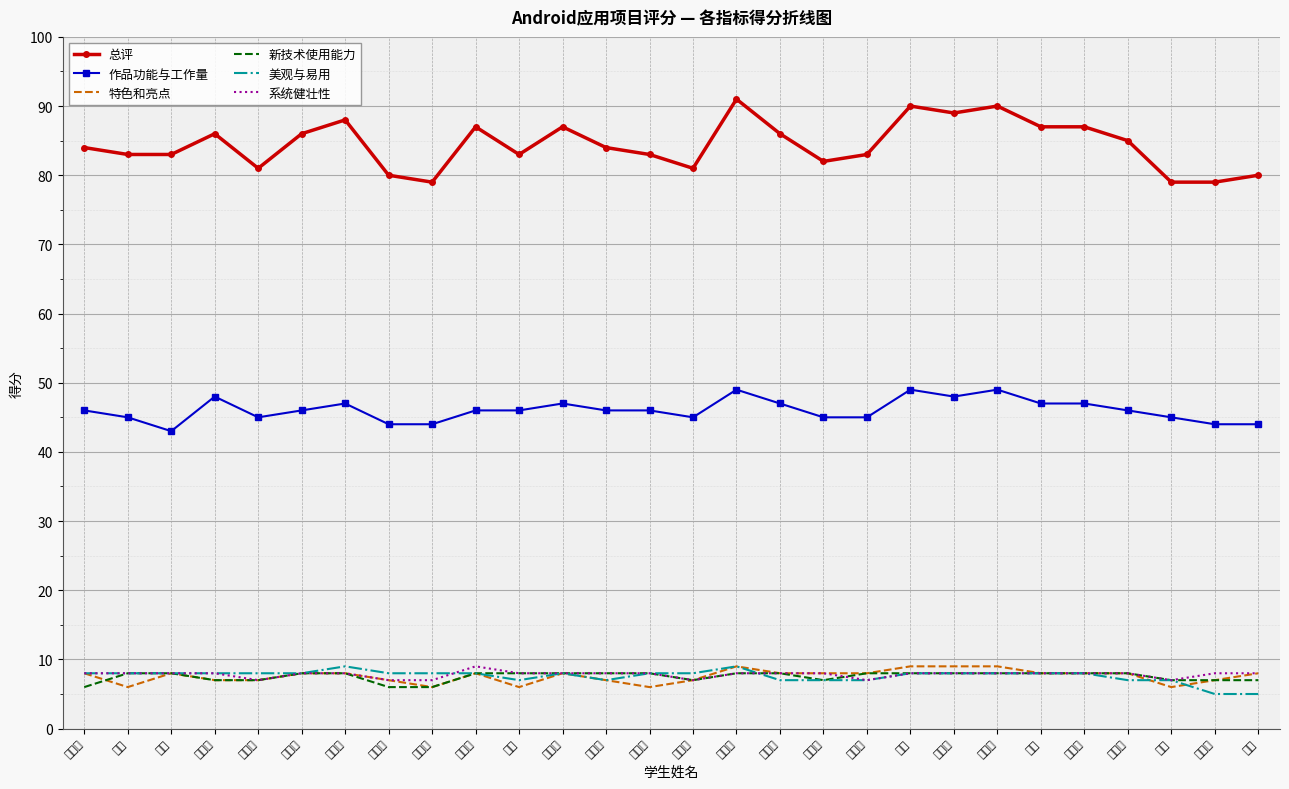

How many values in the 美观与易用 series are below 8?

9